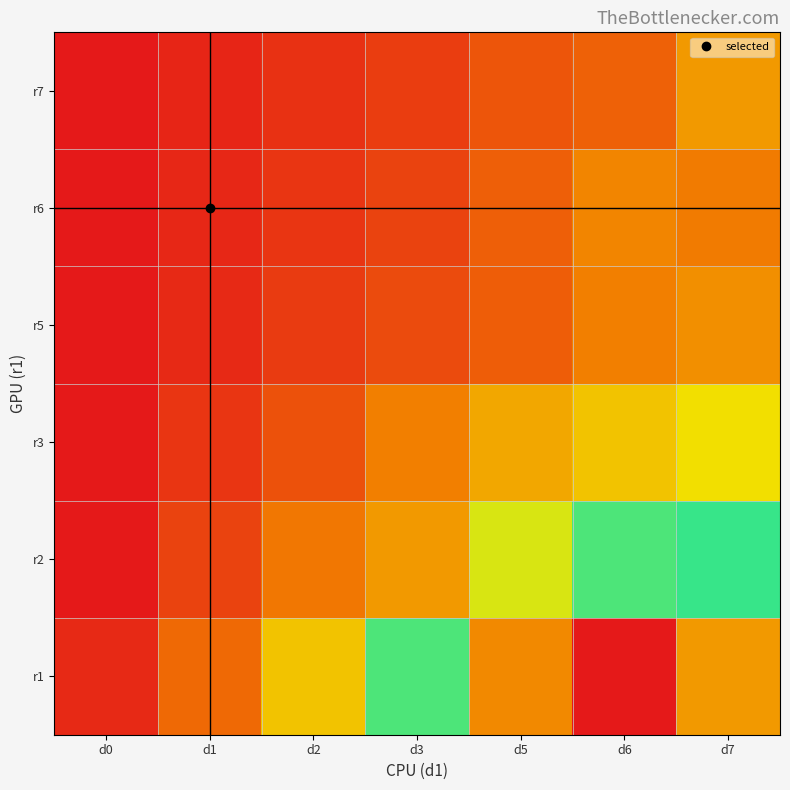

At how many categories does at least one series exceed 0?

7